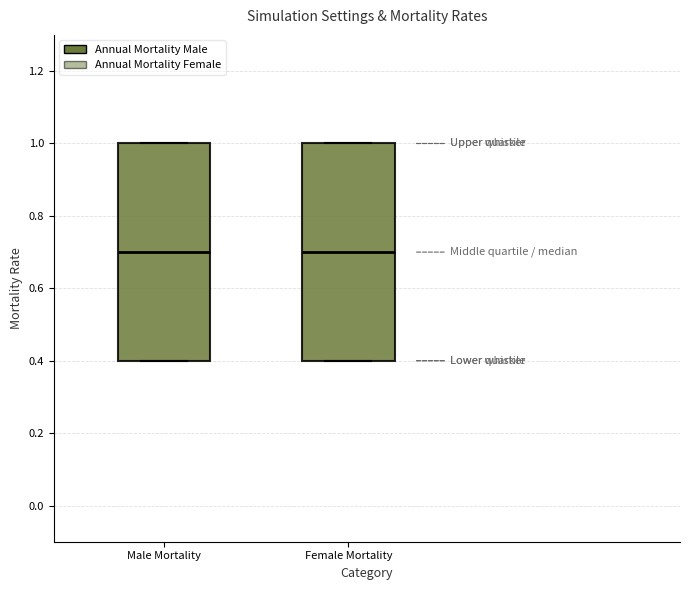

Reading left to right, transcribe this box plot: for each box, give where its median line is, the range the box spans, and where its two whiskers end, as read against the y-axis. The values are not printed on the chart, so give them approximately, as read against the axis.

Male Mortality: median 0.7, box 0.4 to 1.0, whiskers 0.4 to 1.0
Female Mortality: median 0.7, box 0.4 to 1.0, whiskers 0.4 to 1.0